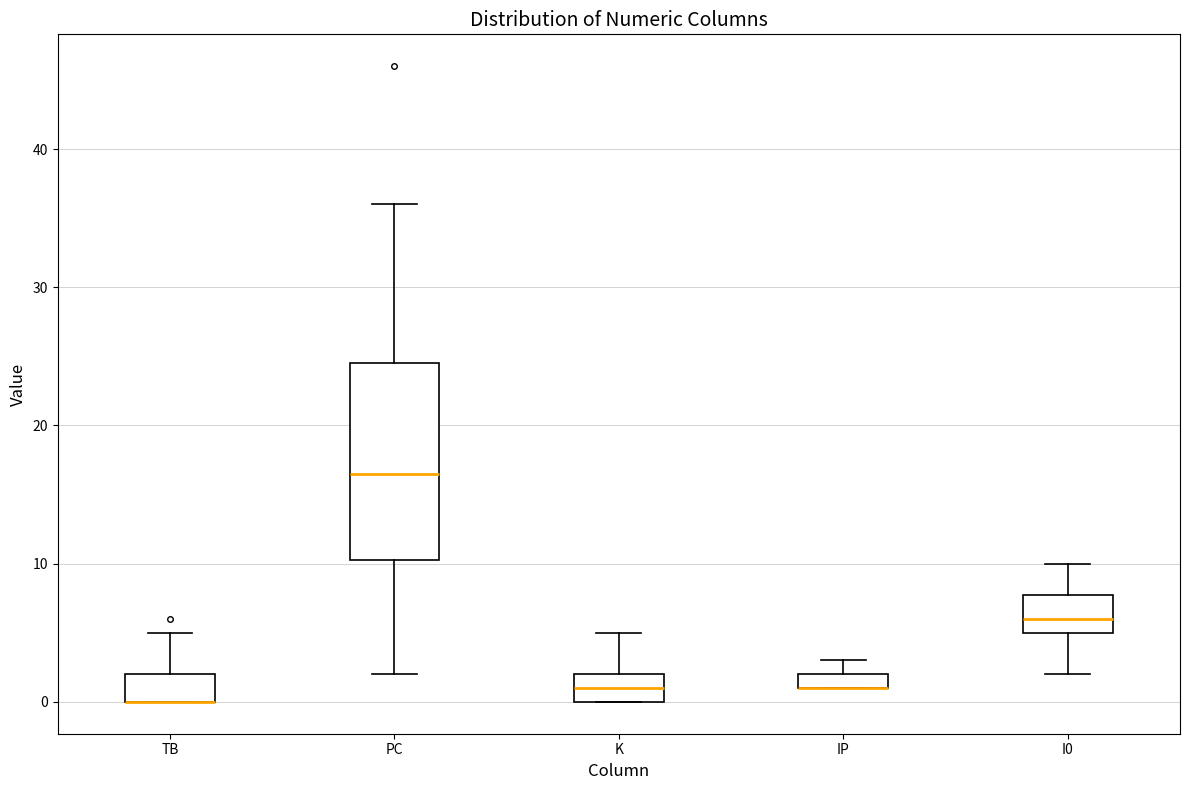

Comparing the boxes themselves (not the whiskers), which one is the tallest?

PC